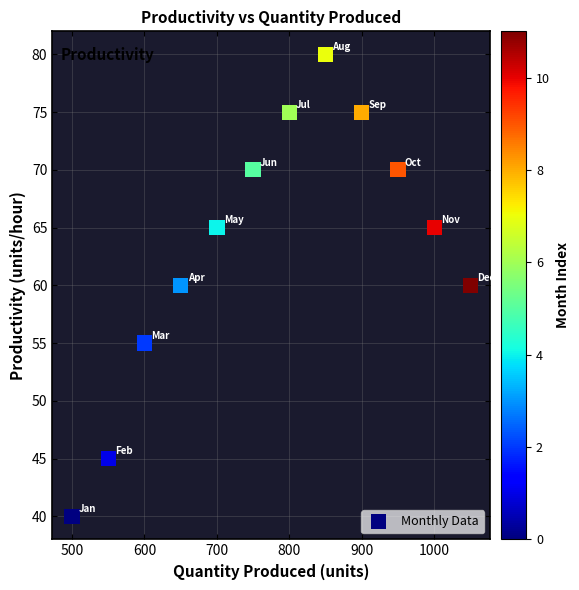

What is the range of Y values (max minus min)?

40